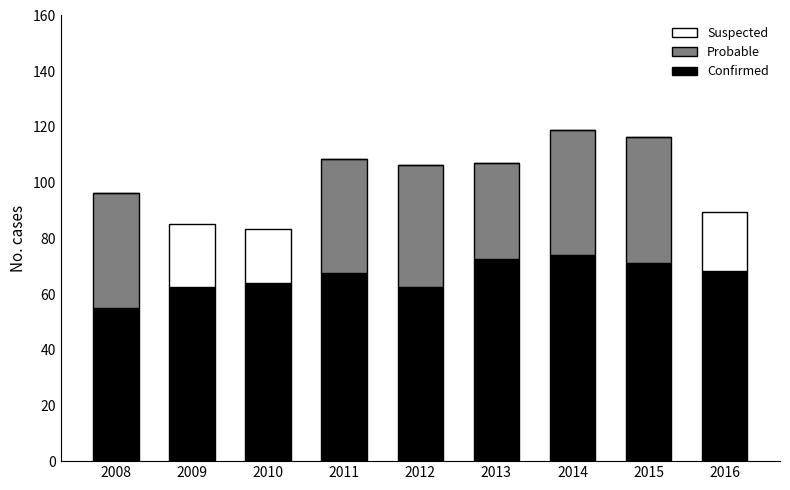

Where does the Confirmed series first go above 67?

2011